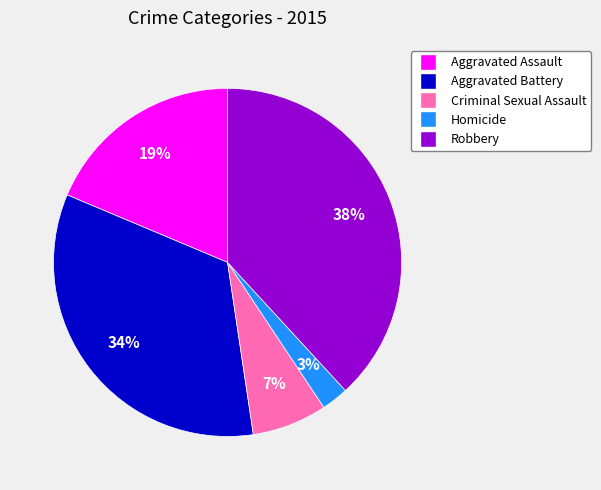

To the nearest percent, what is the average slice percentage?

20%